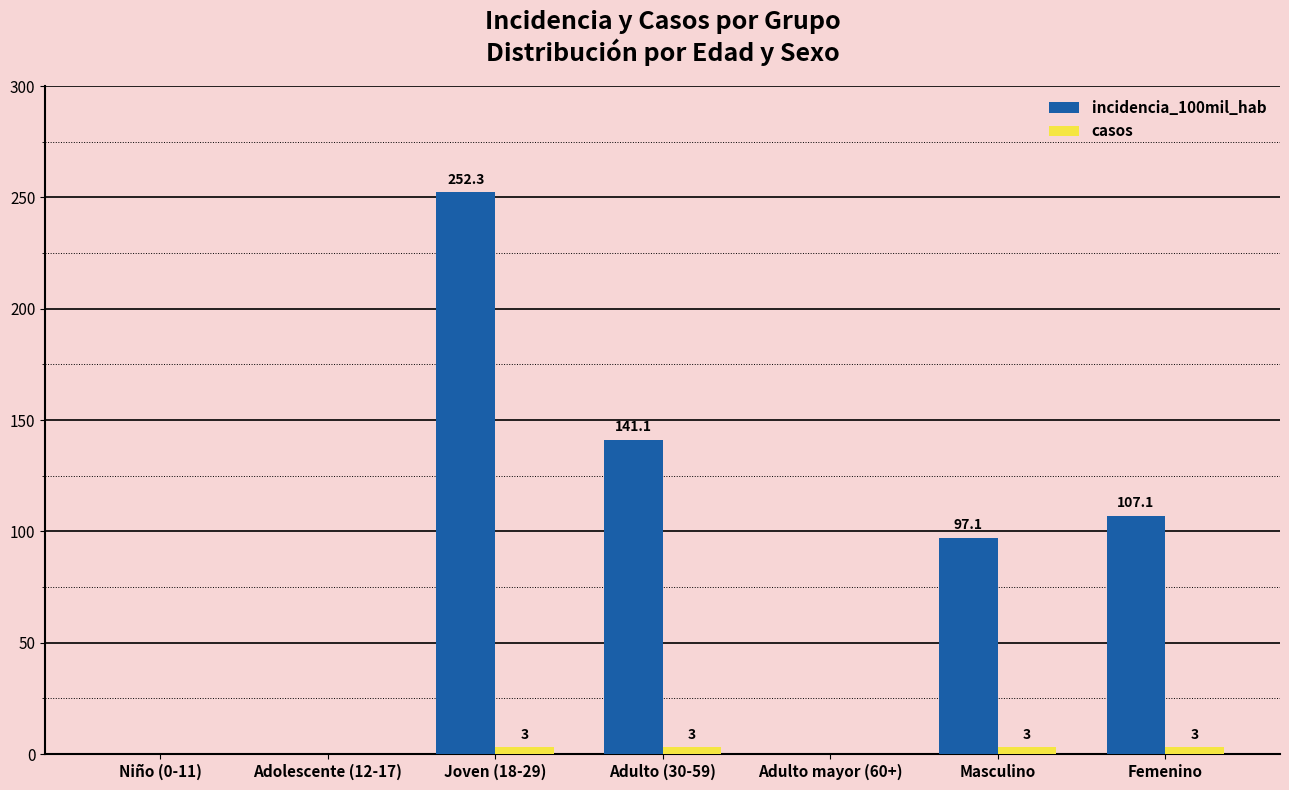

What is the greatest value displayed?

252.3